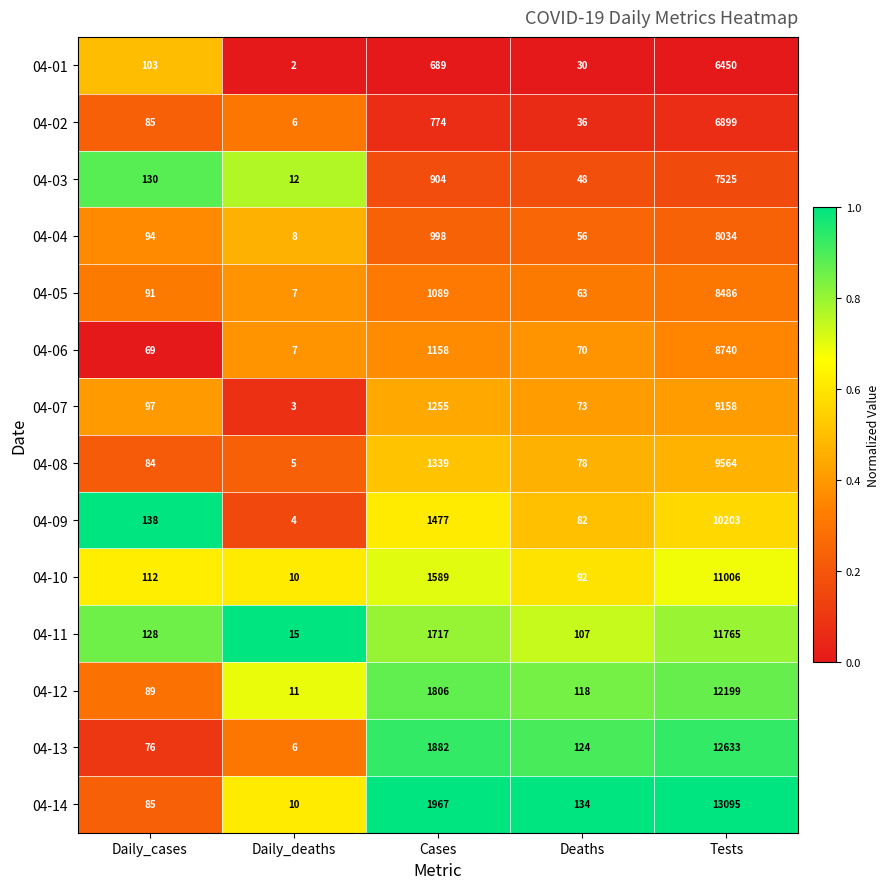

Rank the series by their maximum value, from highest to lowest.

04-14, 04-13, 04-12, 04-11, 04-10, 04-09, 04-08, 04-07, 04-06, 04-05, 04-04, 04-03, 04-02, 04-01